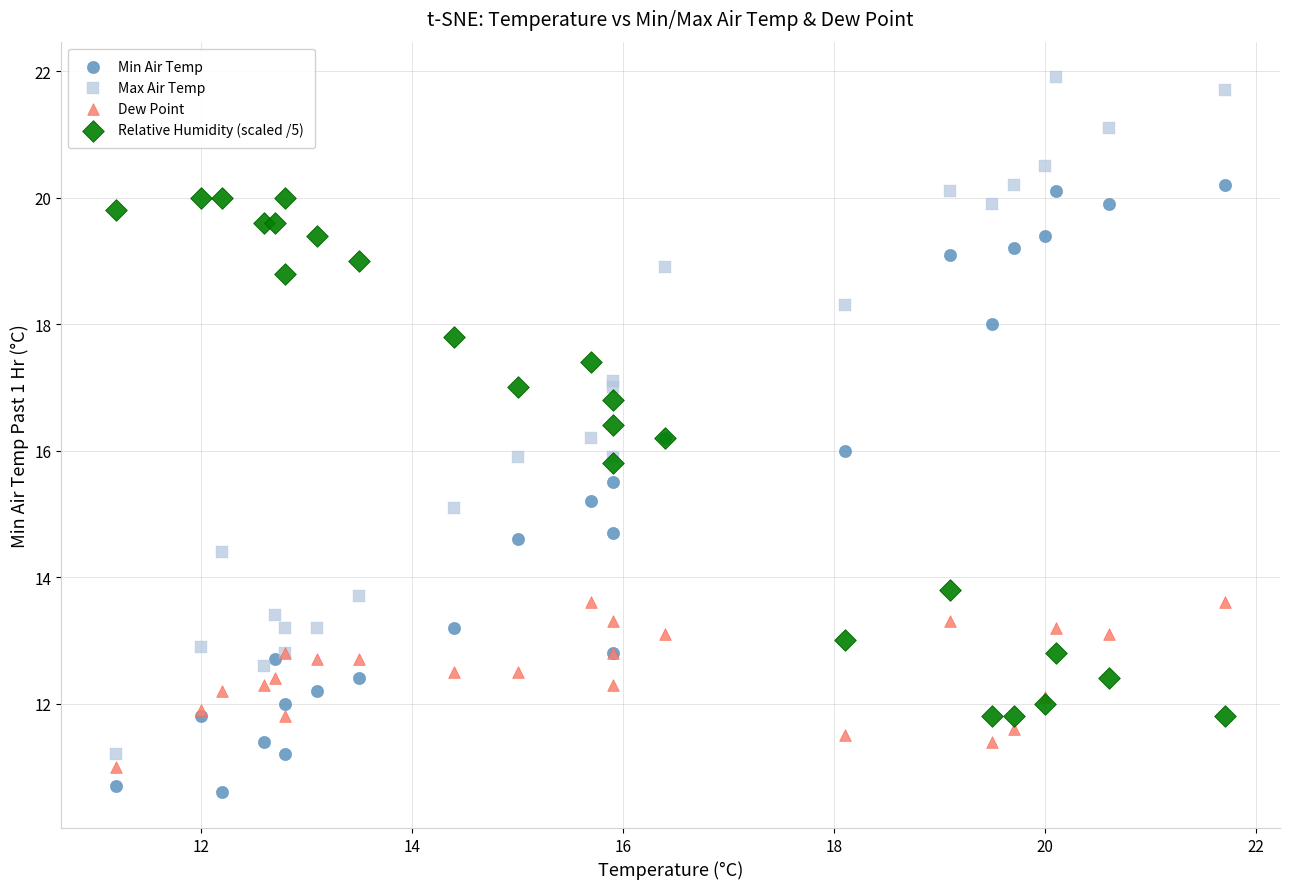

Which series has the largest Y range (max minus min)?

Max Air Temp